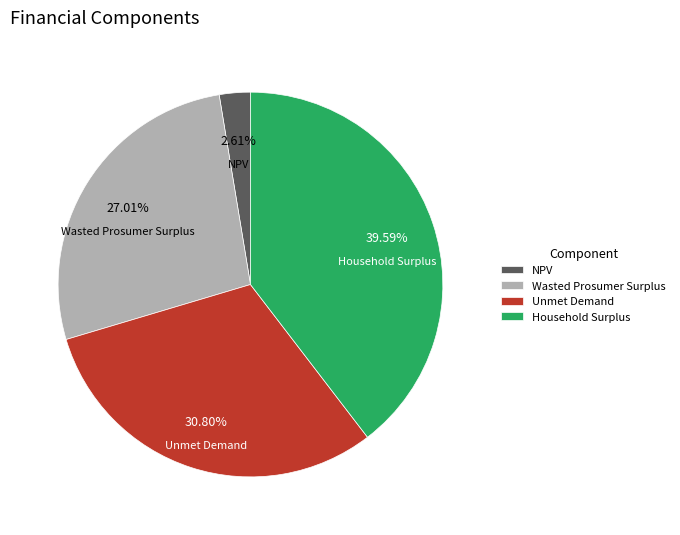

Rank the categories by value from lowest to highest.

NPV, Wasted Prosumer Surplus, Unmet Demand, Household Surplus